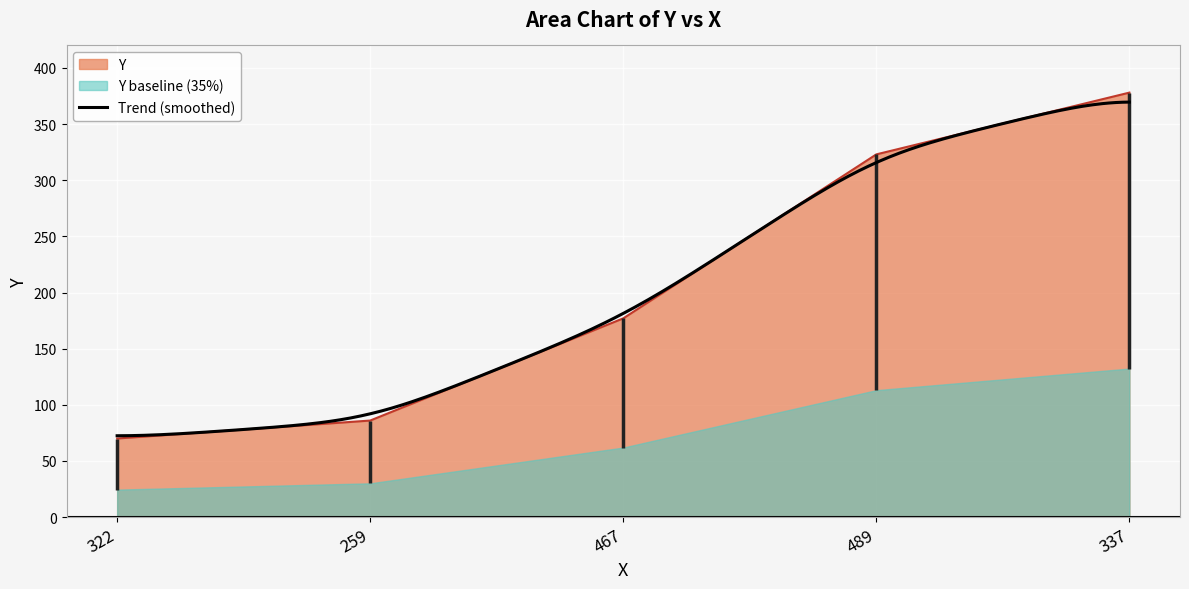

What is the ratio of the value at 322 to the value at 259?

0.8